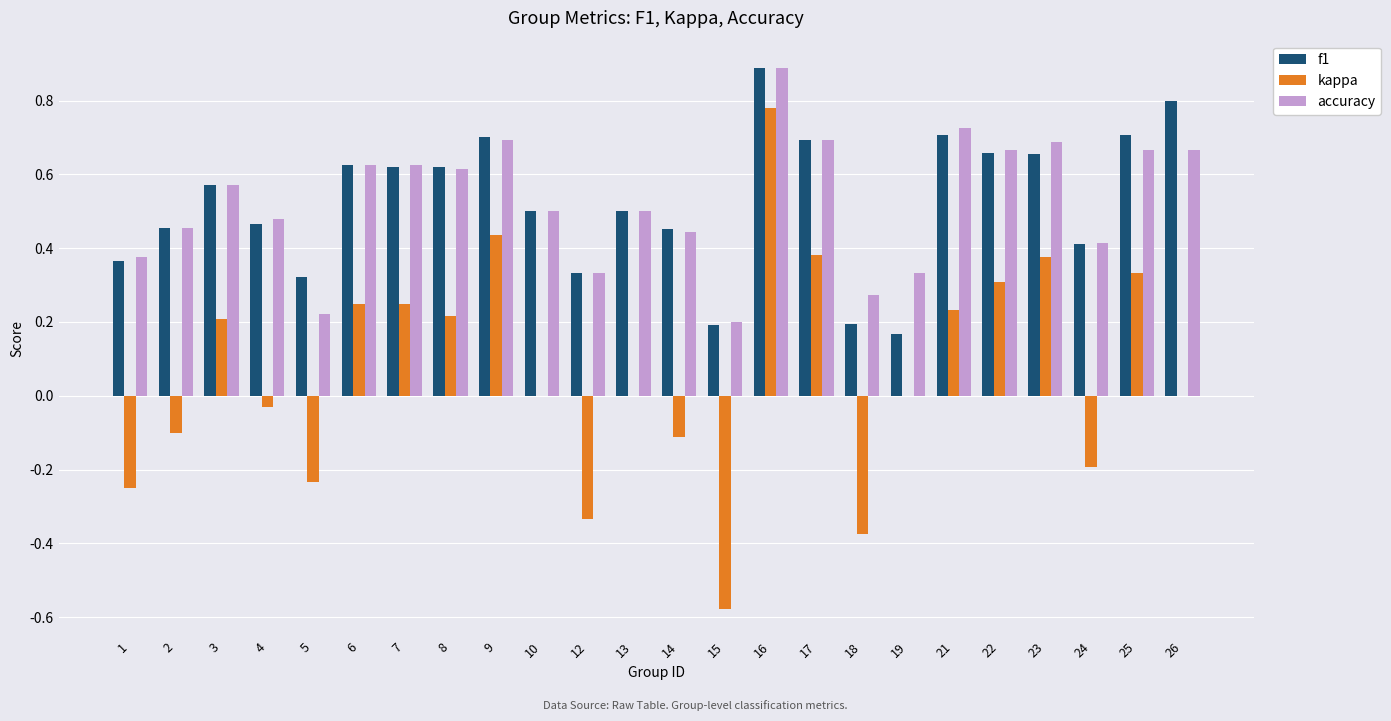

What are all the series names shown in the legend?

f1, kappa, accuracy